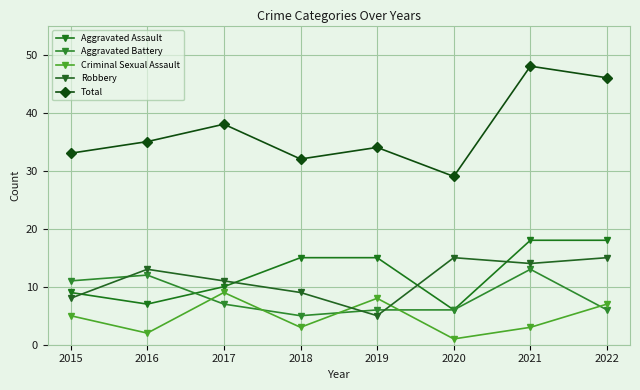

What value does the Aggravated Battery series have at 2022?

6